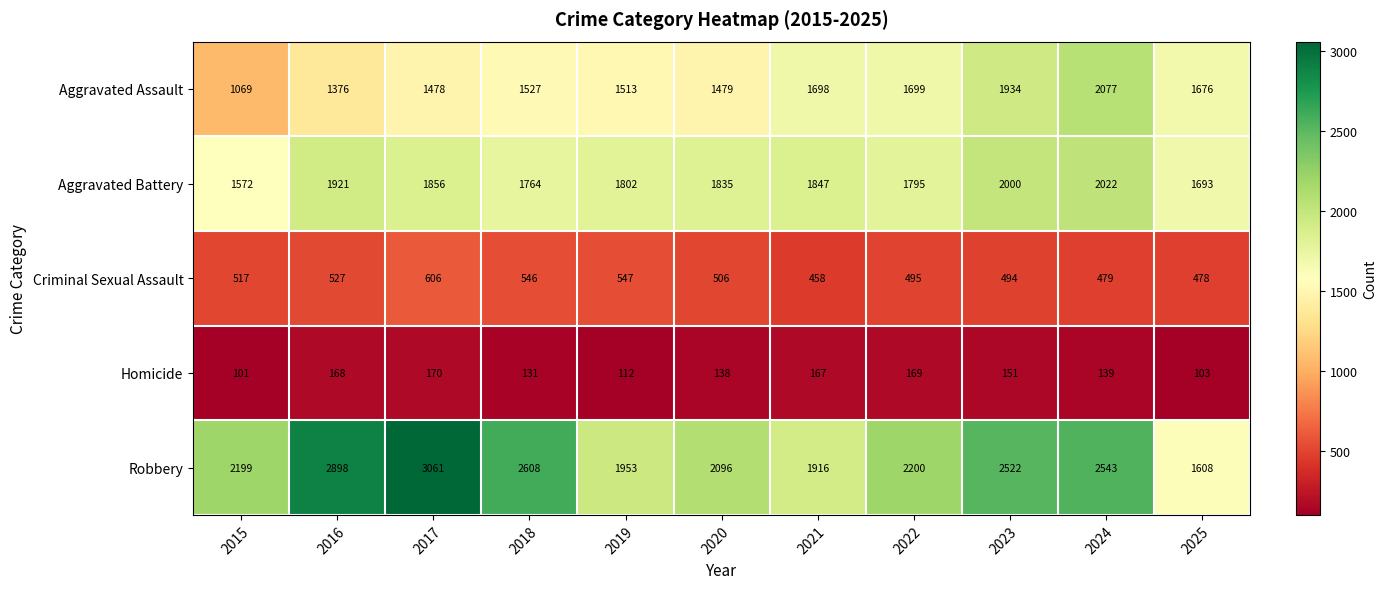

Which series has the widest spread of values?

Robbery